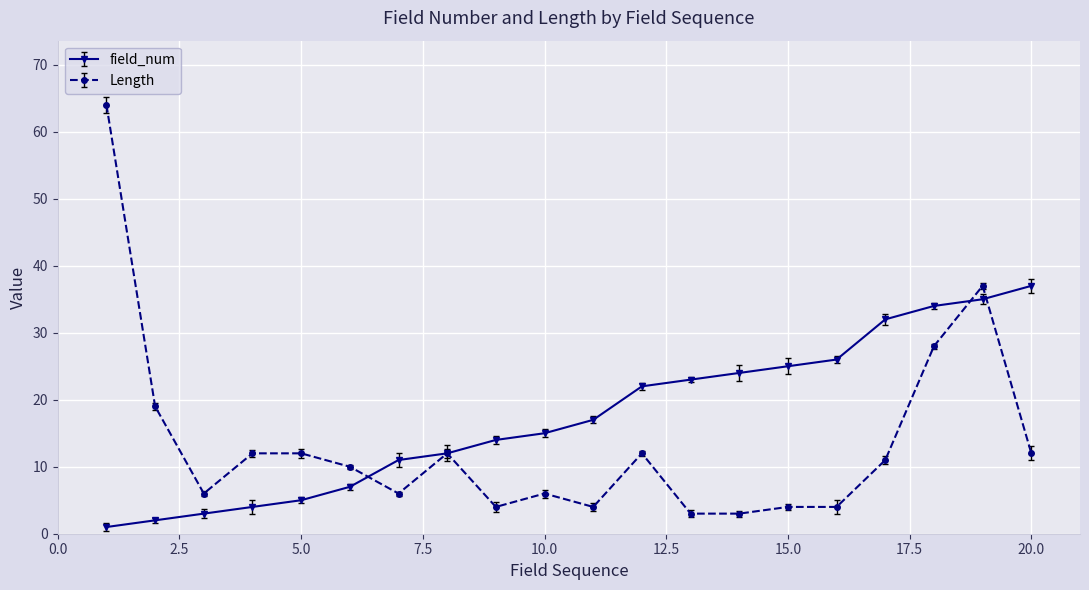

Reading left to right, transcribe all the data shown in this chart.

field_num: 1	2	3	4	5	7	11	12	14	15	17	22	23	24	25	26	32	34	35	37
Length: 64	19	6	12	12	10	6	12	4	6	4	12	3	3	4	4	11	28	37	12